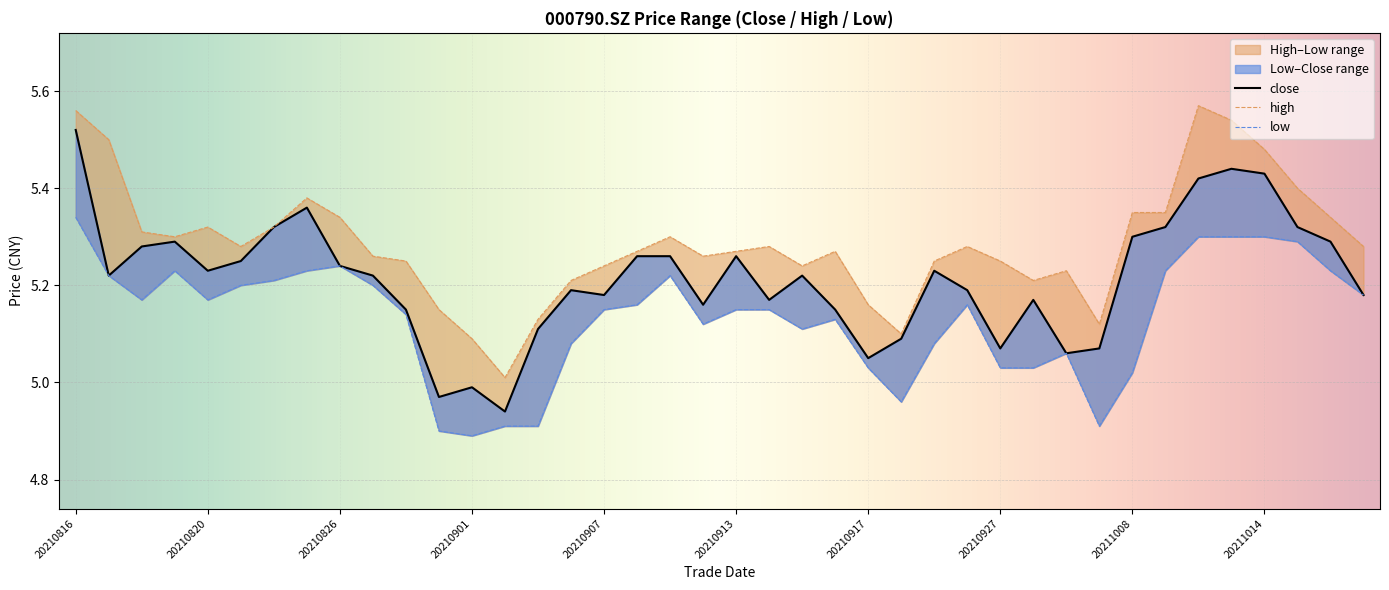

Which series has the largest total across all categories?

high